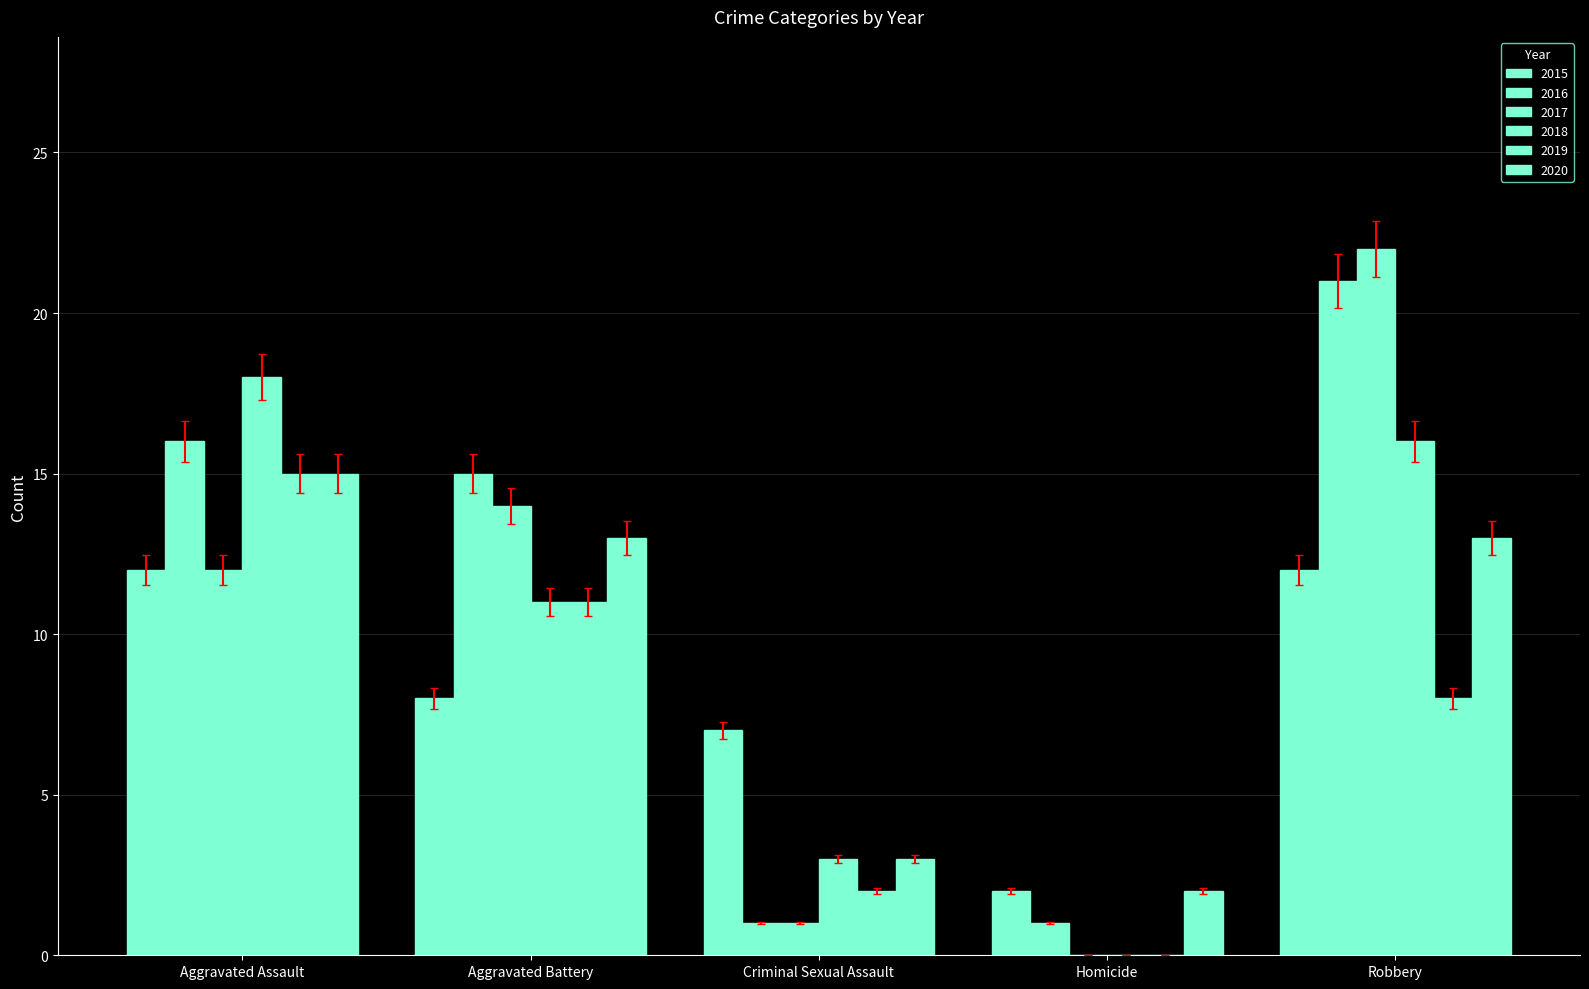

How many data points does each series have?

5